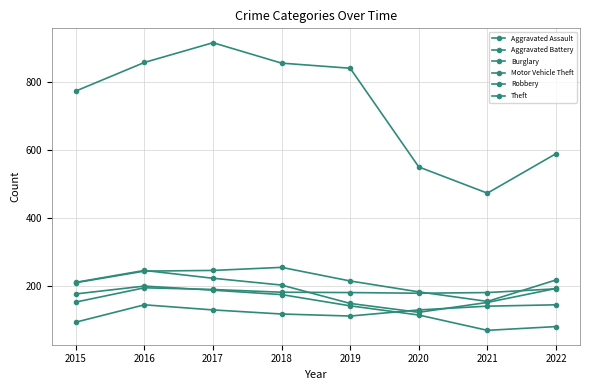

Count the number of categories in the chart.

8